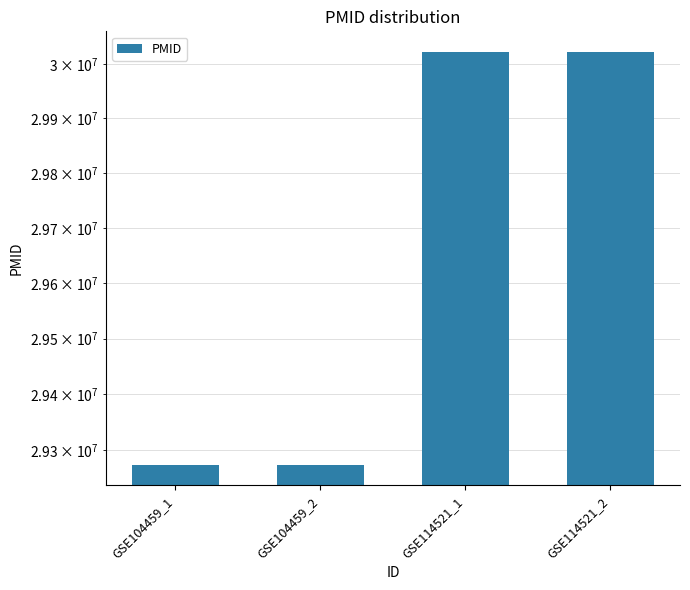

Are the bars grouped side by side (vs. stacked)?

No